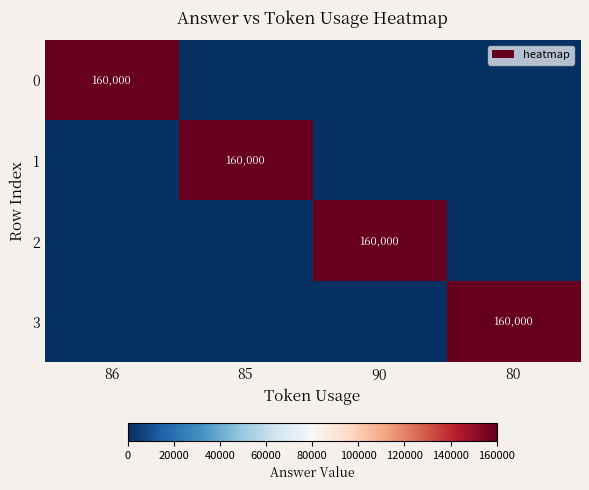

Is it true that 1 equals 99980 at 85?

False